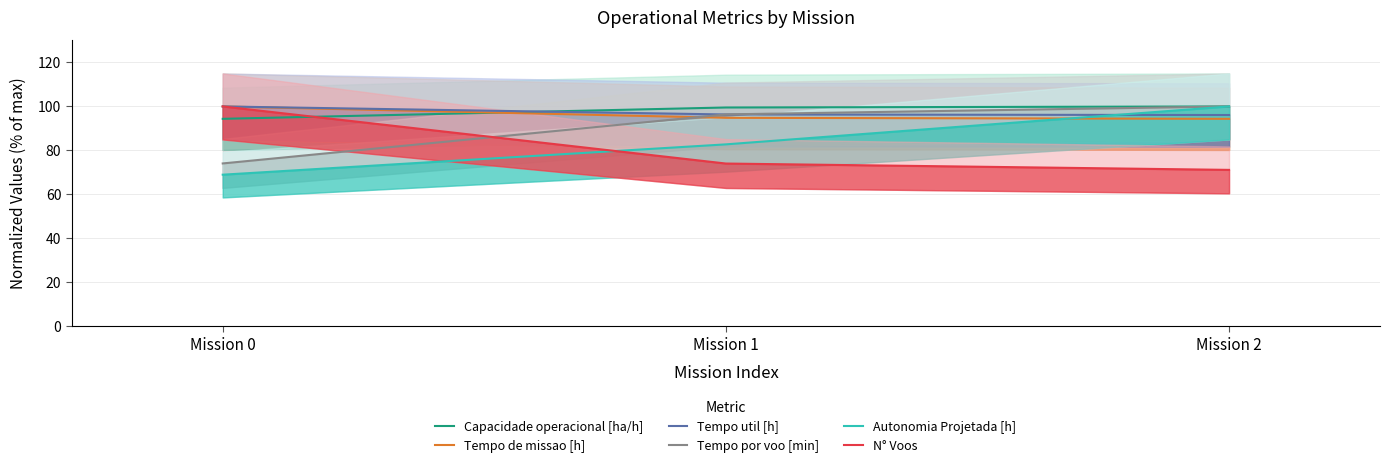

The value of N° Voos at Mission 2 is 71.2. True or false?

True